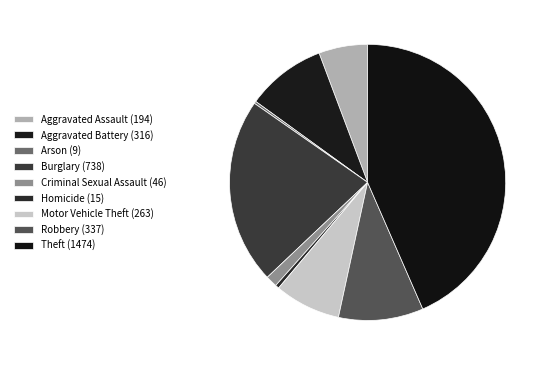

Rank the categories by value from lowest to highest.

Arson, Homicide, Criminal Sexual Assault, Aggravated Assault, Motor Vehicle Theft, Aggravated Battery, Robbery, Burglary, Theft